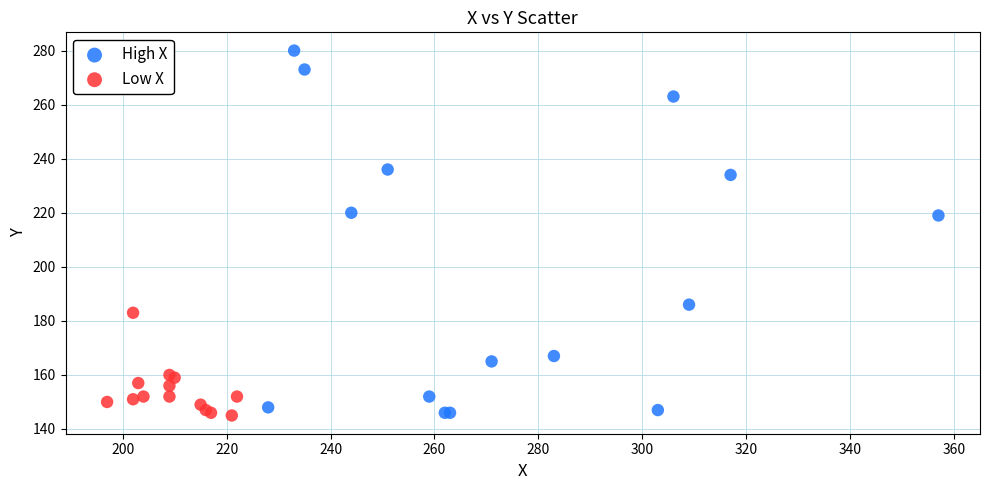

Which series has the widest spread of Y values?

High X